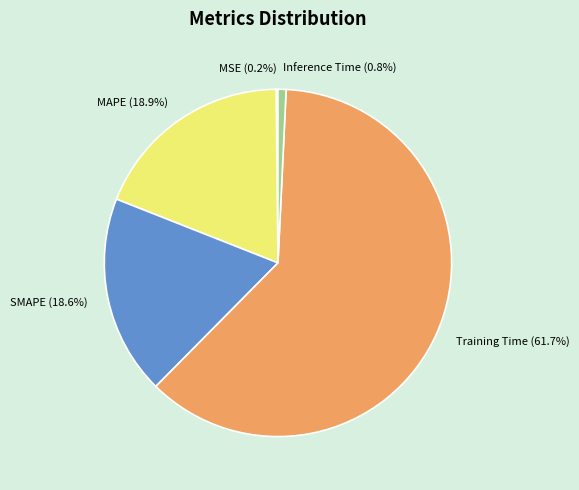

The SMAPE slice represents 19% of the pie. True or false?

True